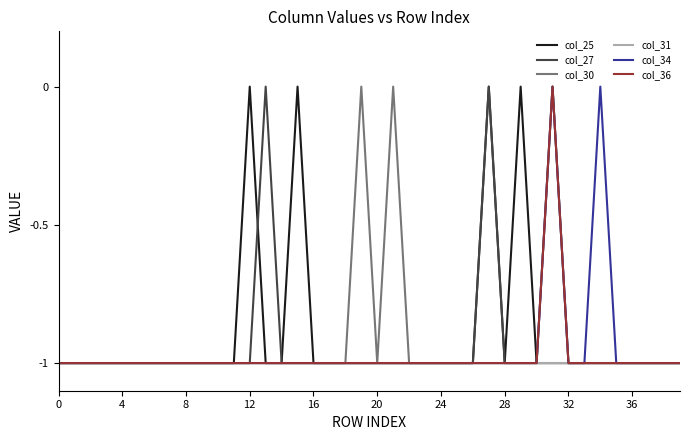

Does the chart have visible grid lines?

No